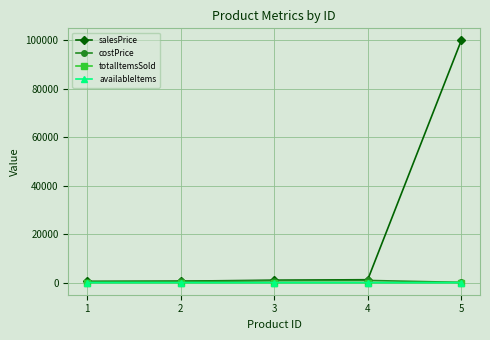

What is the difference between the maximum and second lowest values in the availableItems series?

10